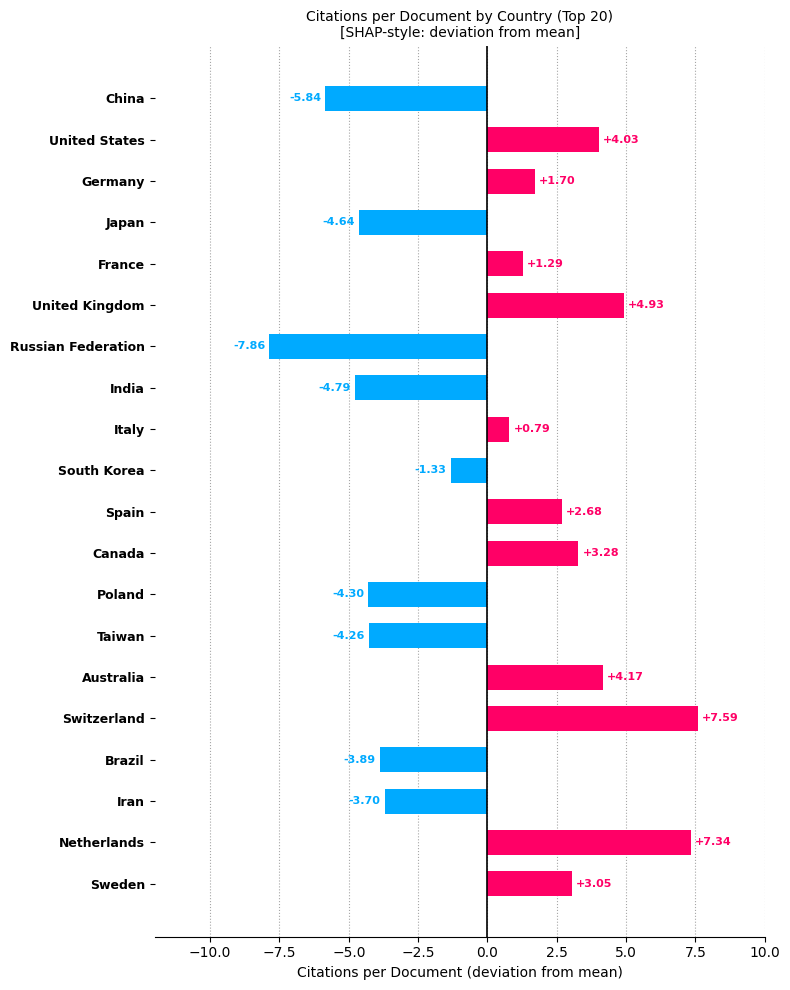

Where is the data nearest to the value 0?

Italy